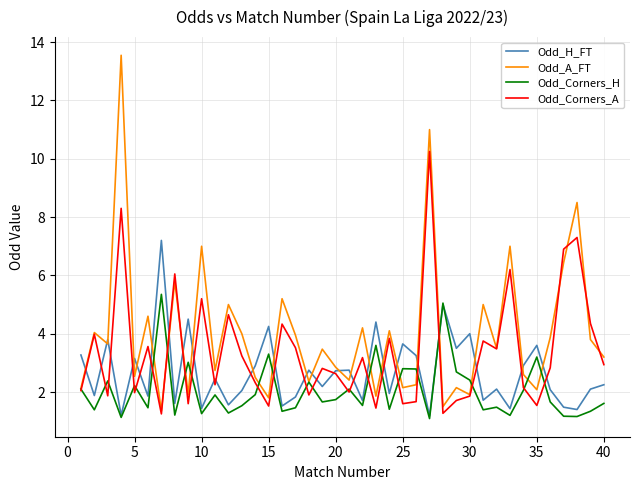

What is the minimum value shown in the chart?

1.1